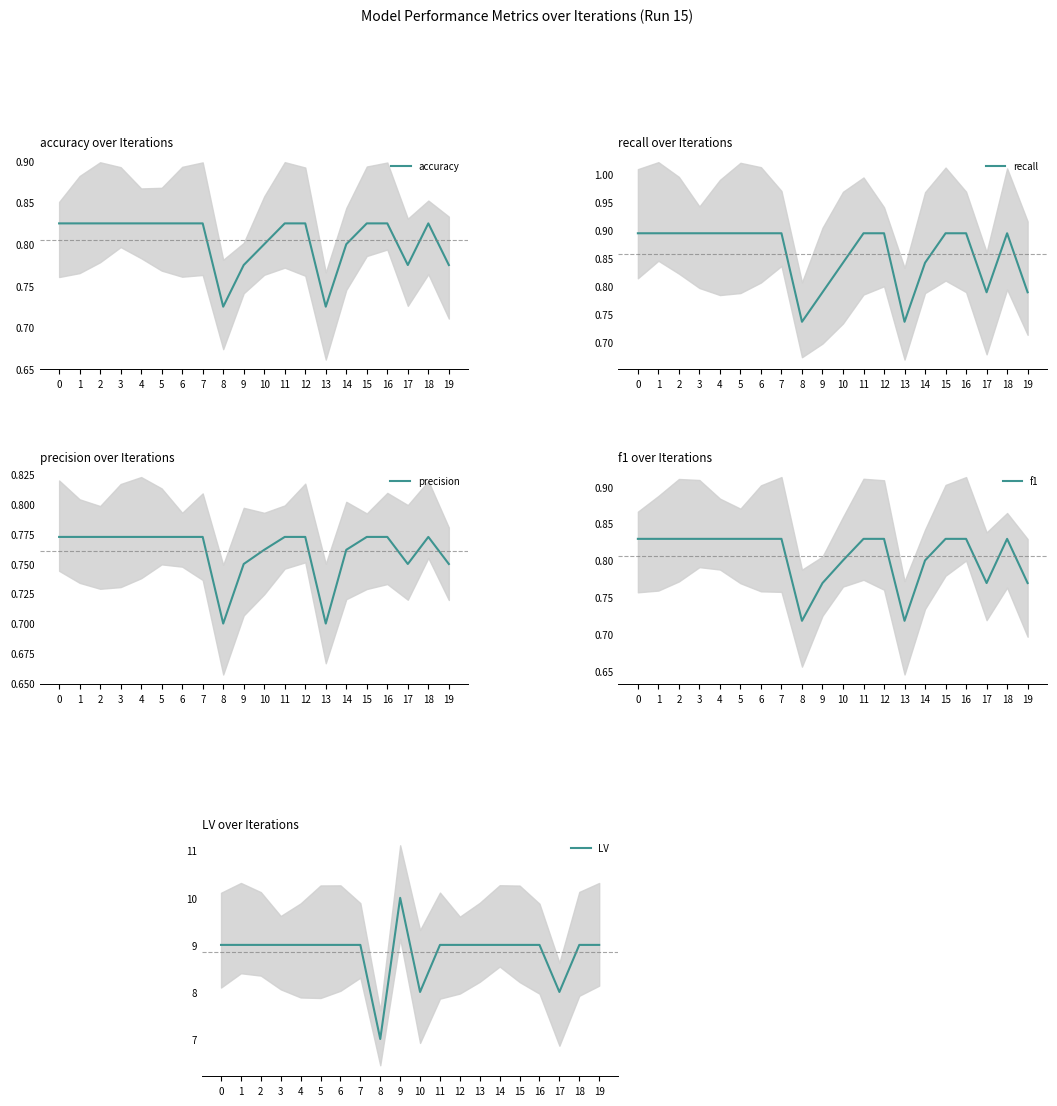

What is the maximum value for precision?

0.8